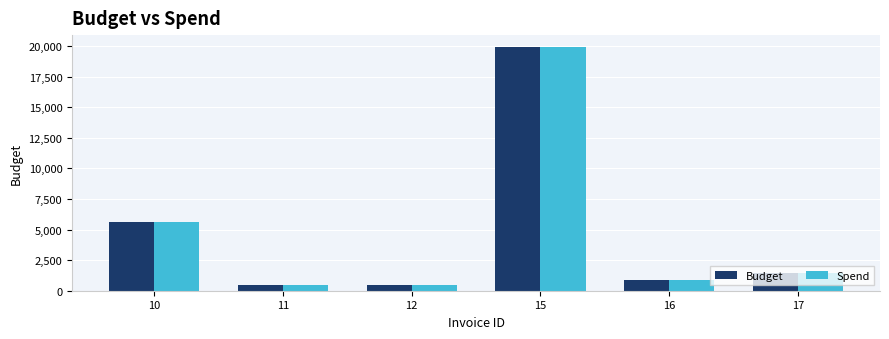

What is the average value of the Budget series?

4809